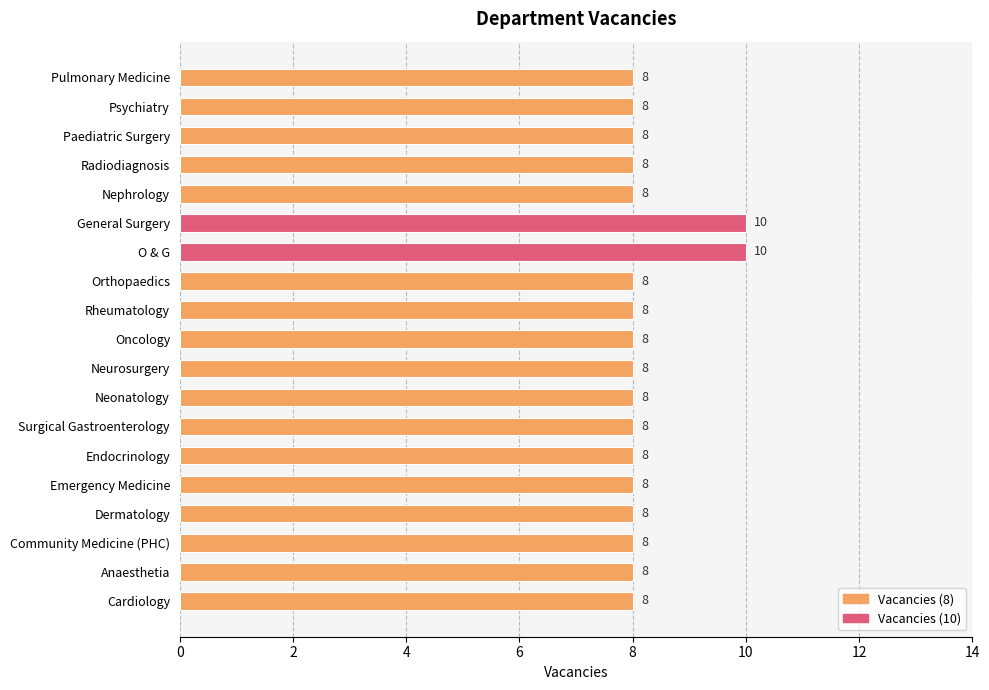

What is the average value?

8